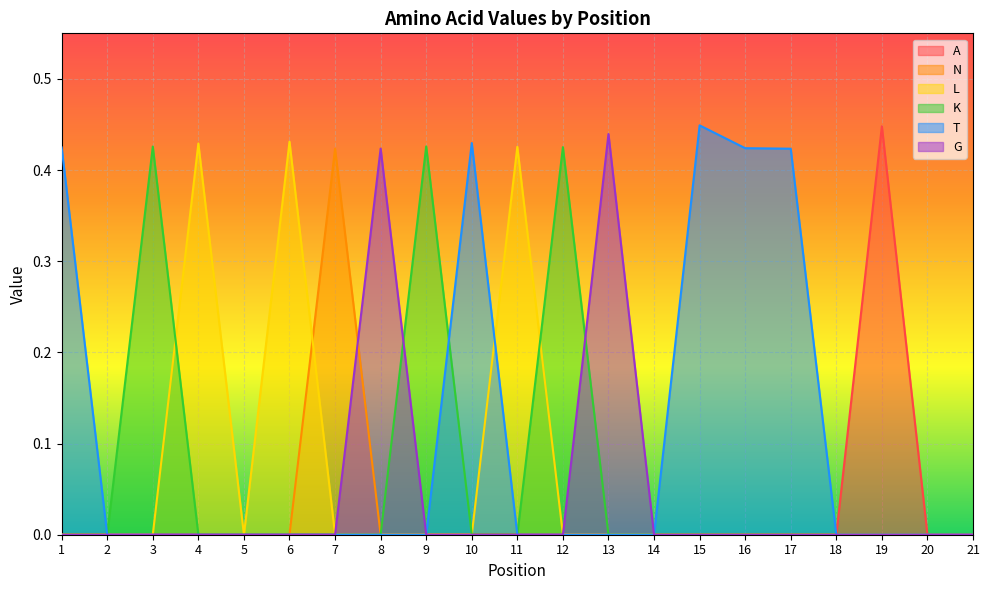

Which series has the largest total across all categories?

T